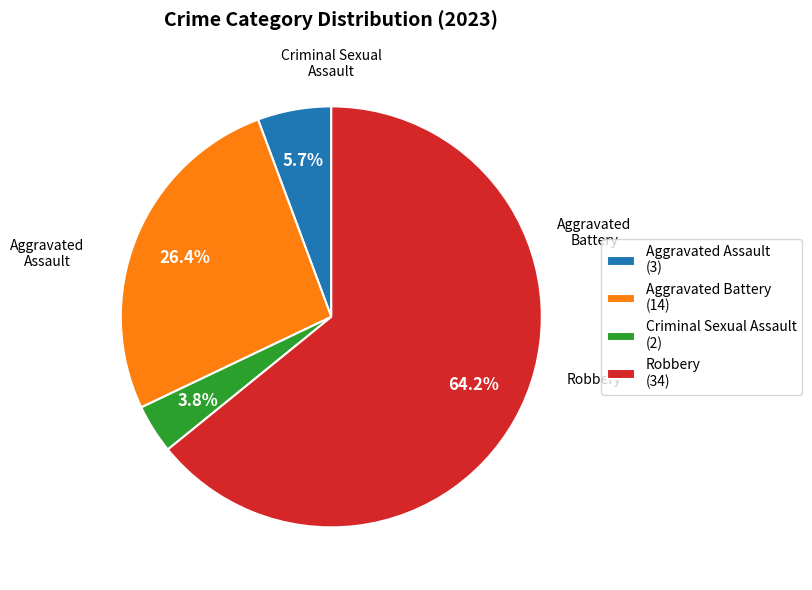

To the nearest percent, what is the difference between the Robbery and Aggravated Assault slice percentages?

58%